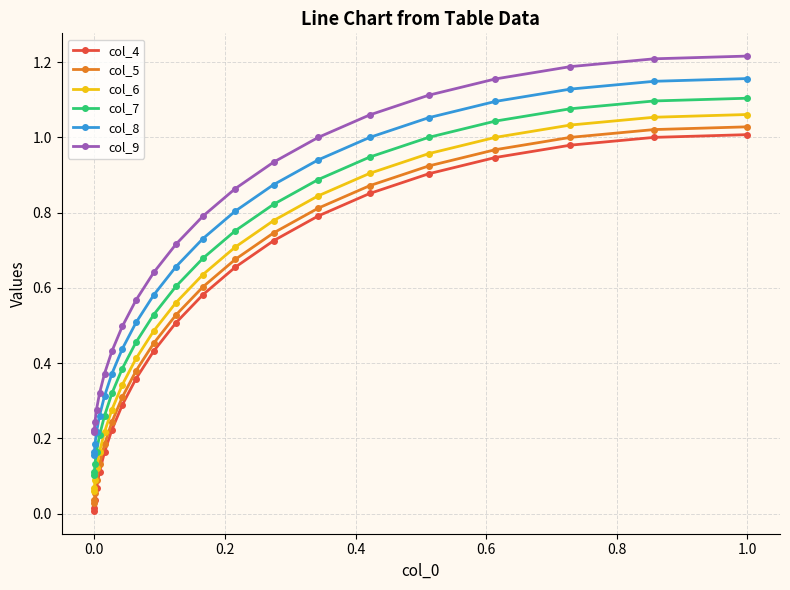

What are all the series names shown in the legend?

col_4, col_5, col_6, col_7, col_8, col_9